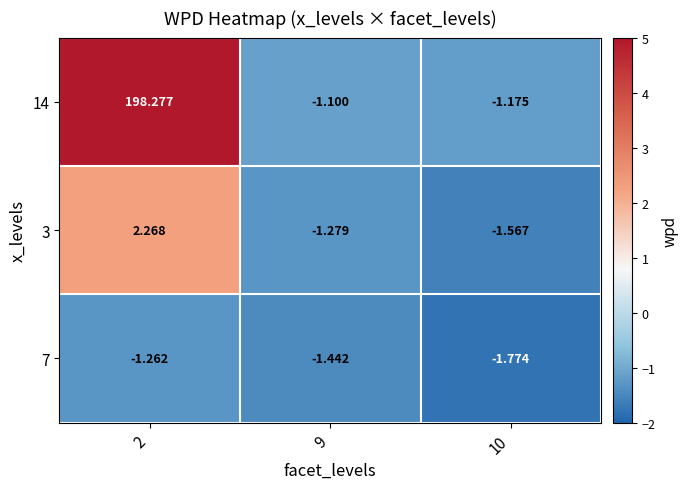

Is the value of 3 at 2 greater than the value of 7 at 2?

Yes